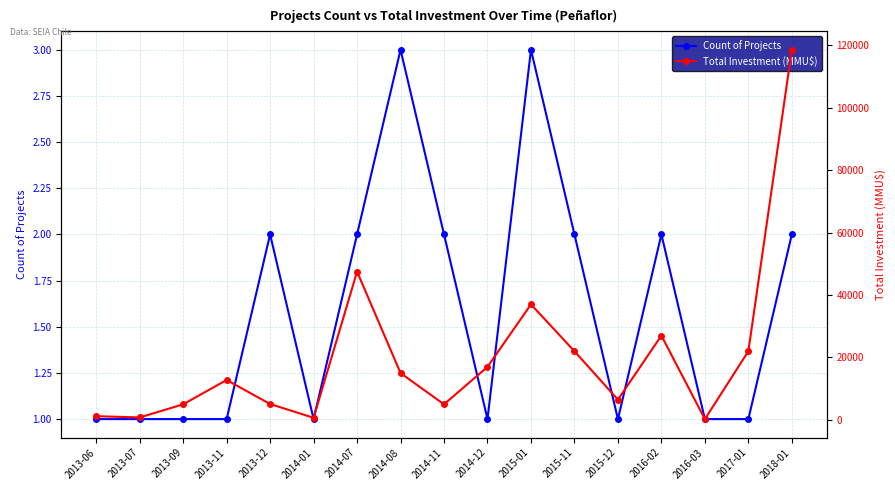

True or false: Count of Projects and Total Investment (MMU$) intersect in this chart.

False